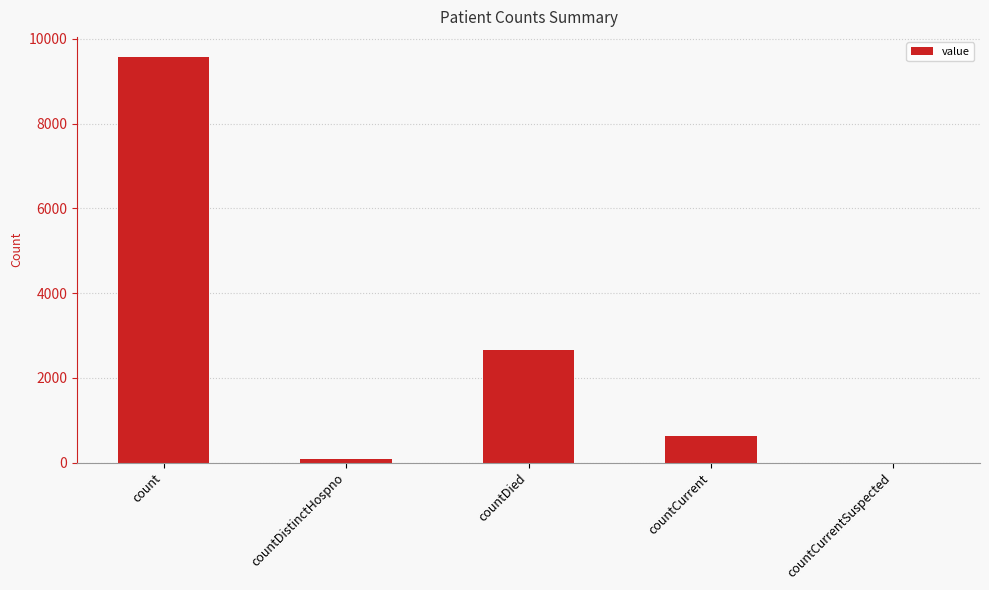

How many categories are shown in the chart?

5